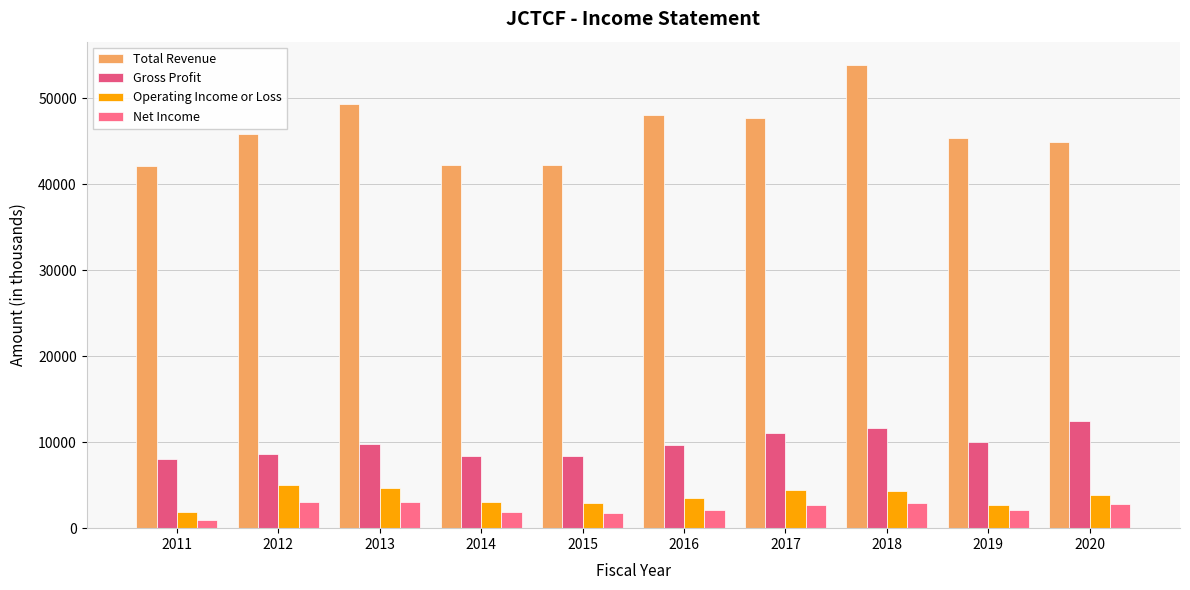

What is the difference between the second highest and minimum values in the Operating Income or Loss series?

2800